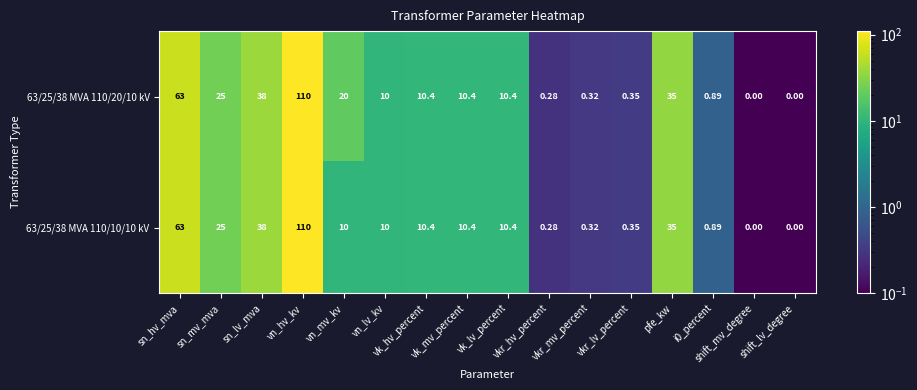

How many data points does each series have?

16